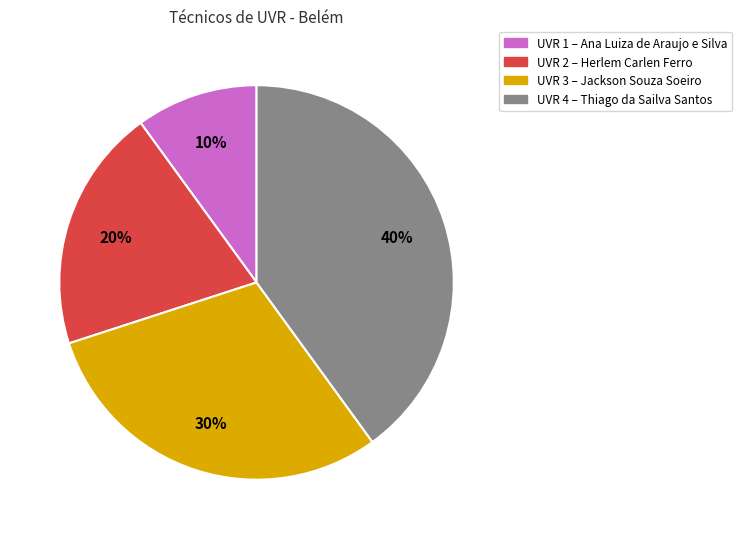

Is there any slice that represents more than half of the pie?

No